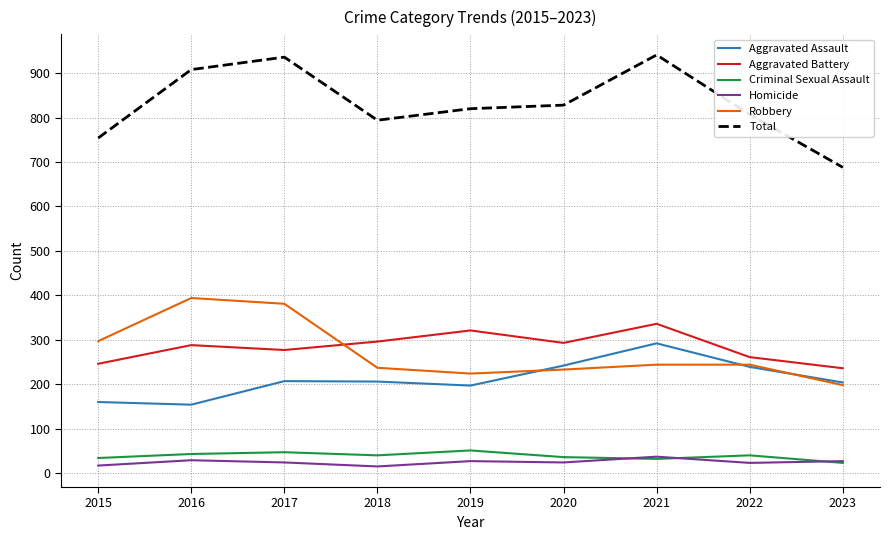

The Total series shows 457 at 2019. True or false?

False